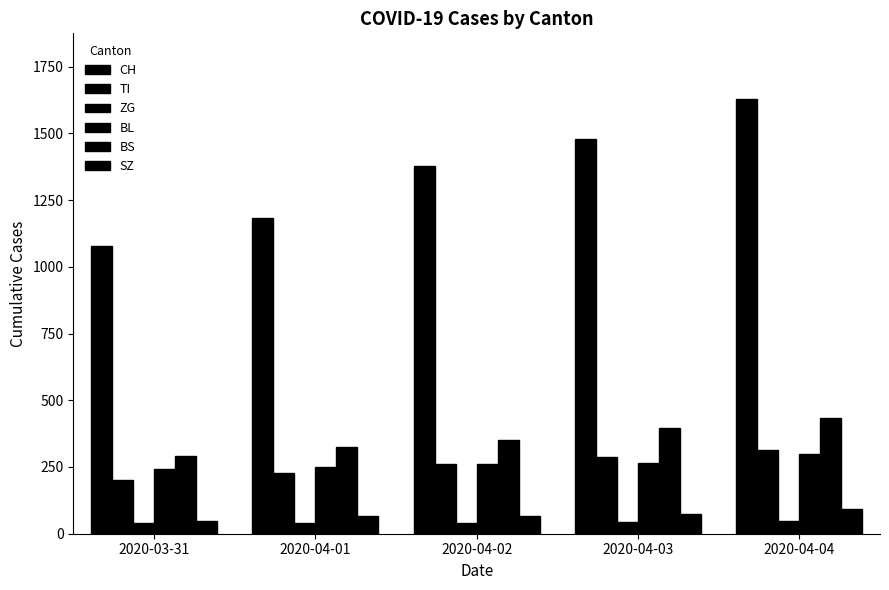

How many data points in SZ are less than 65?

1